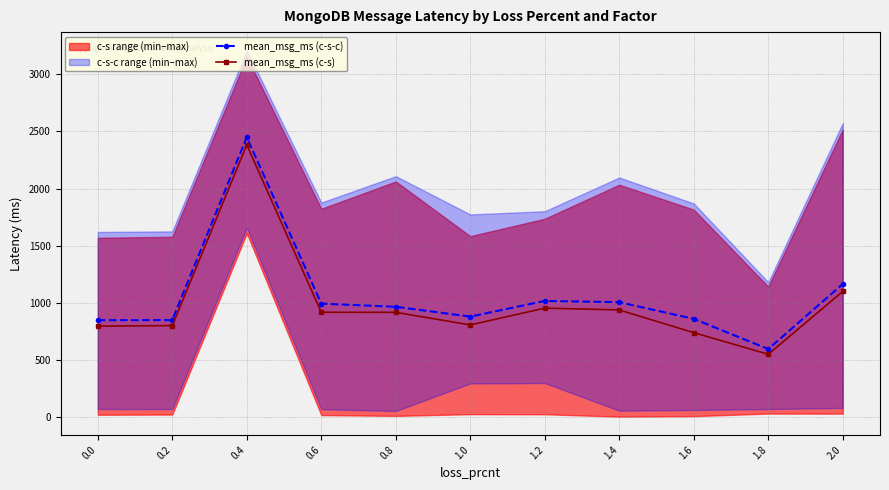

How many categories are shown in the chart?

11